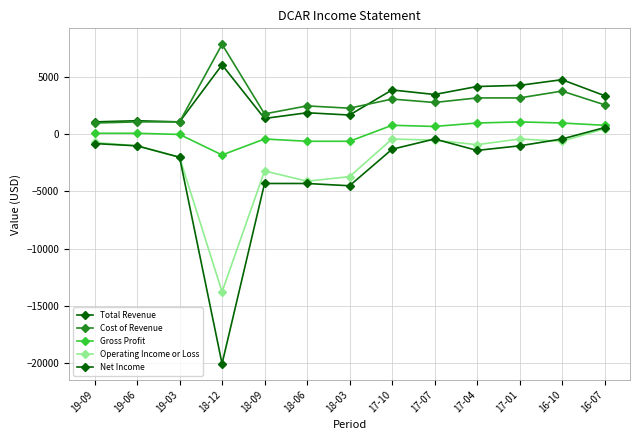

How many categories are shown in the chart?

13